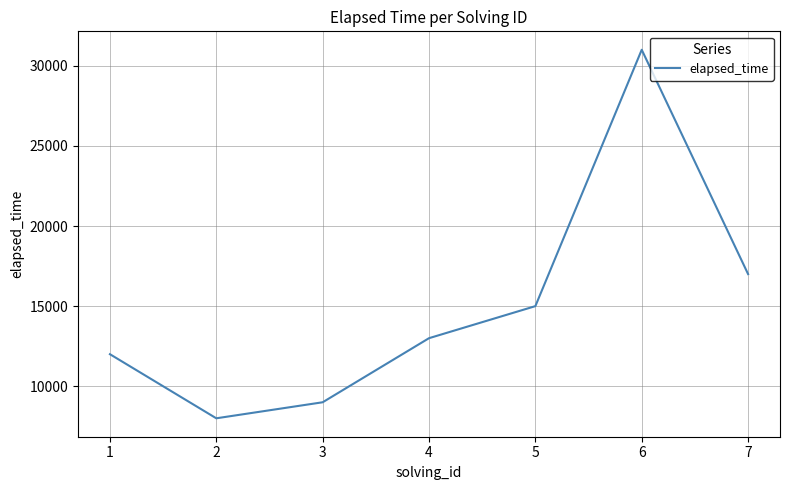

What is the difference between the values at 6 and 1?

19000